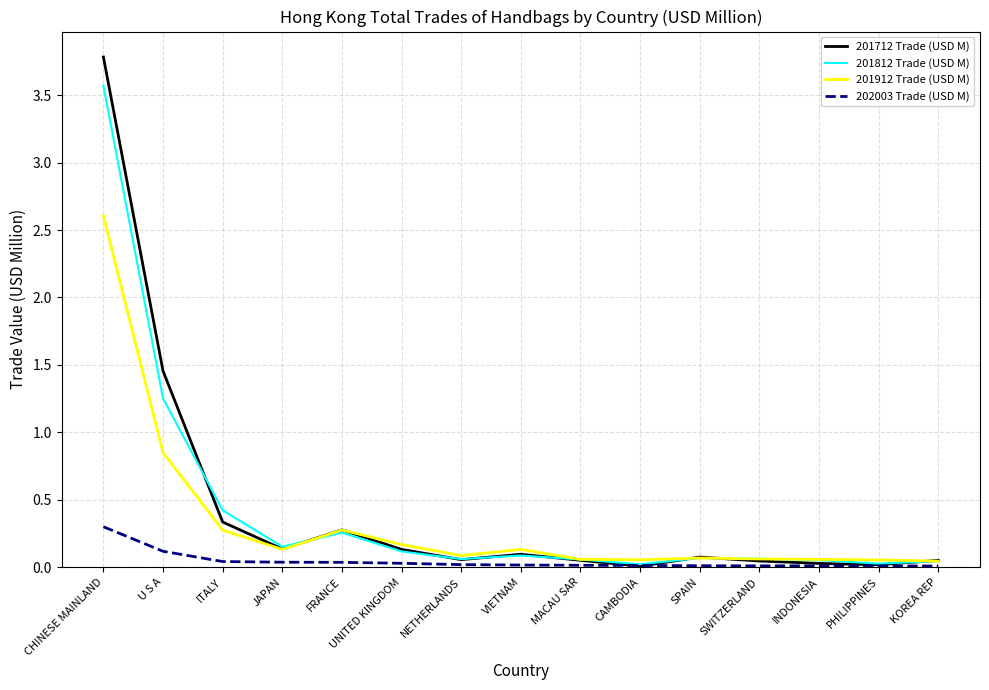

What is the highest value of the 201912 Trade (USD M) series?

2.6